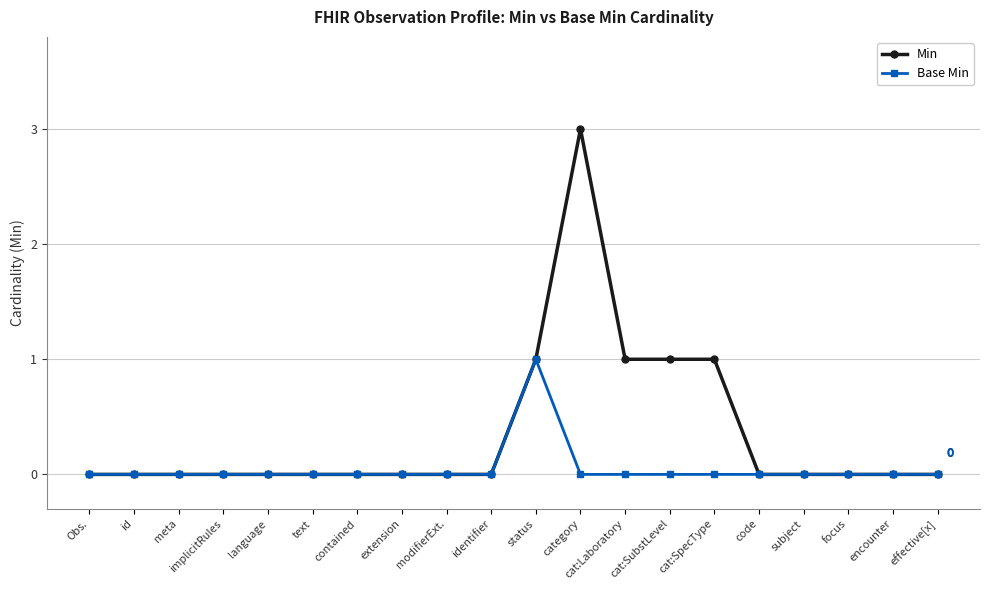

True or false: Base Min has more than 0 interior local peaks.

True